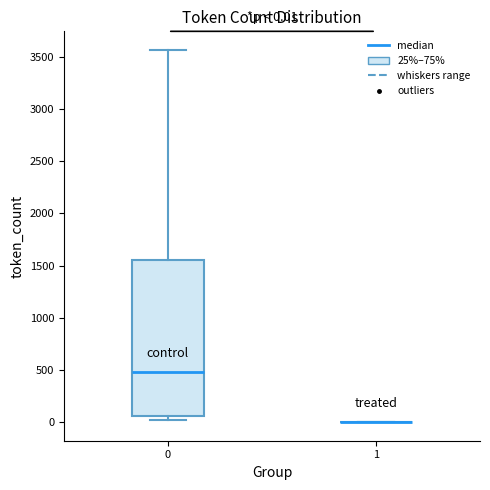

Which box is the tallest, from its lower edge to its upper edge?

0